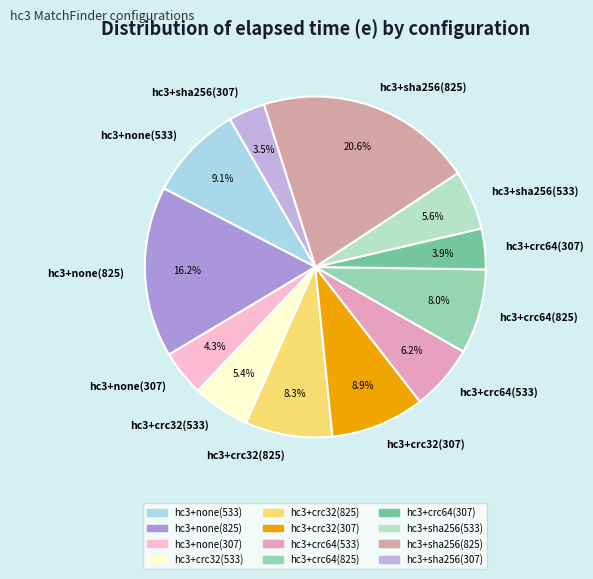

Which slice is the largest?

hc3+sha256(825)